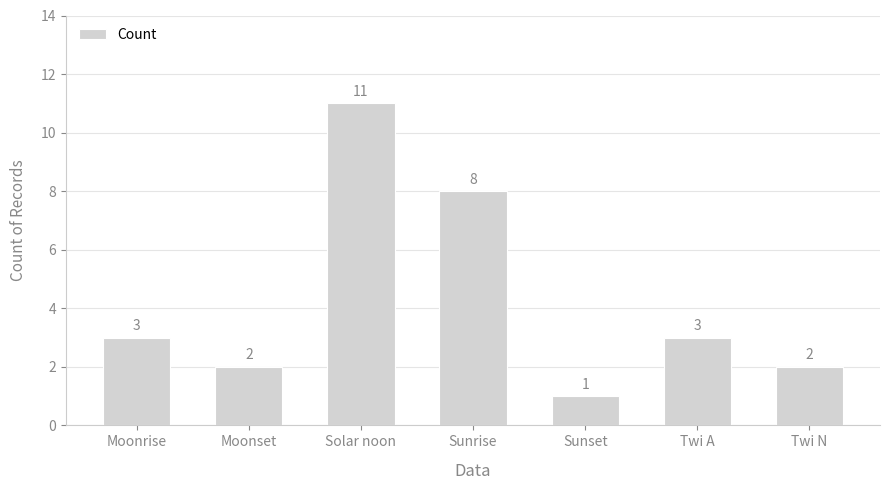

Is it true that the value at Moonrise is 4?

False